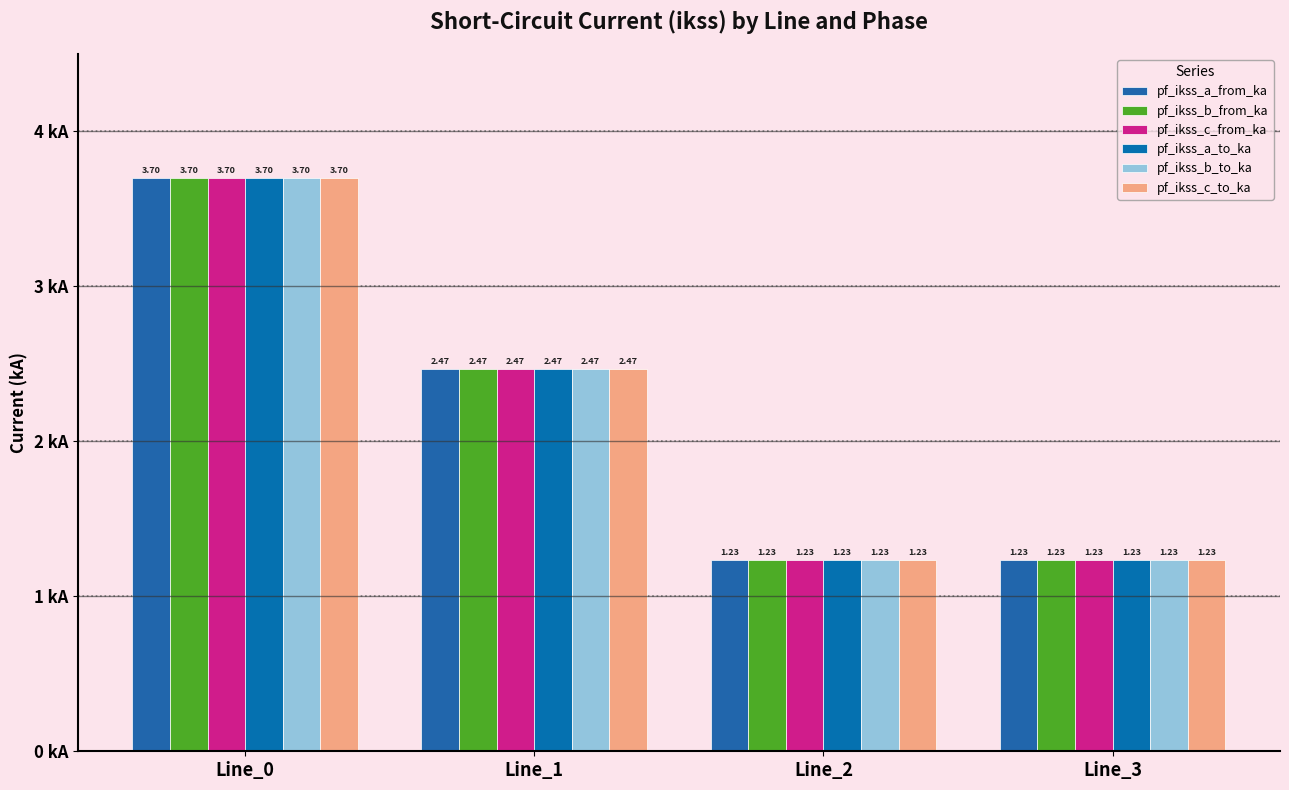

How many bars are there in total?

24